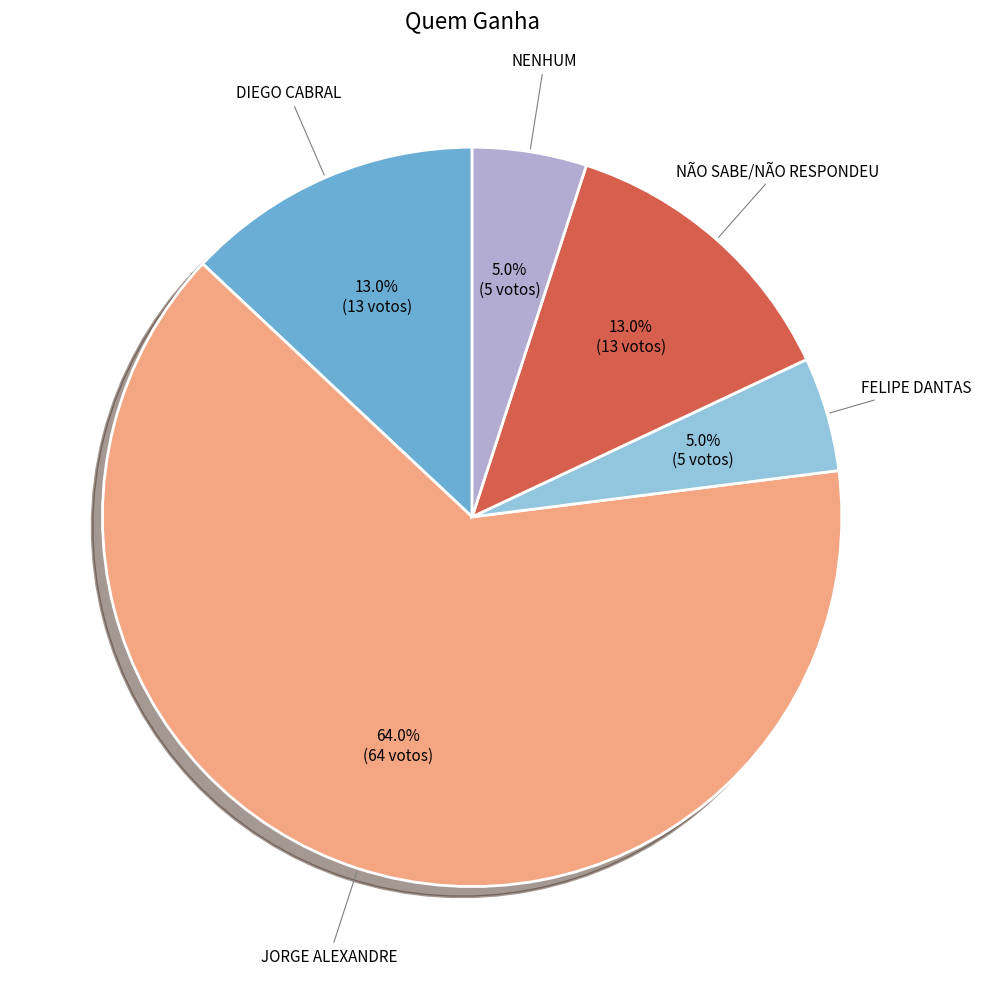

Is there a majority slice in this chart?

Yes